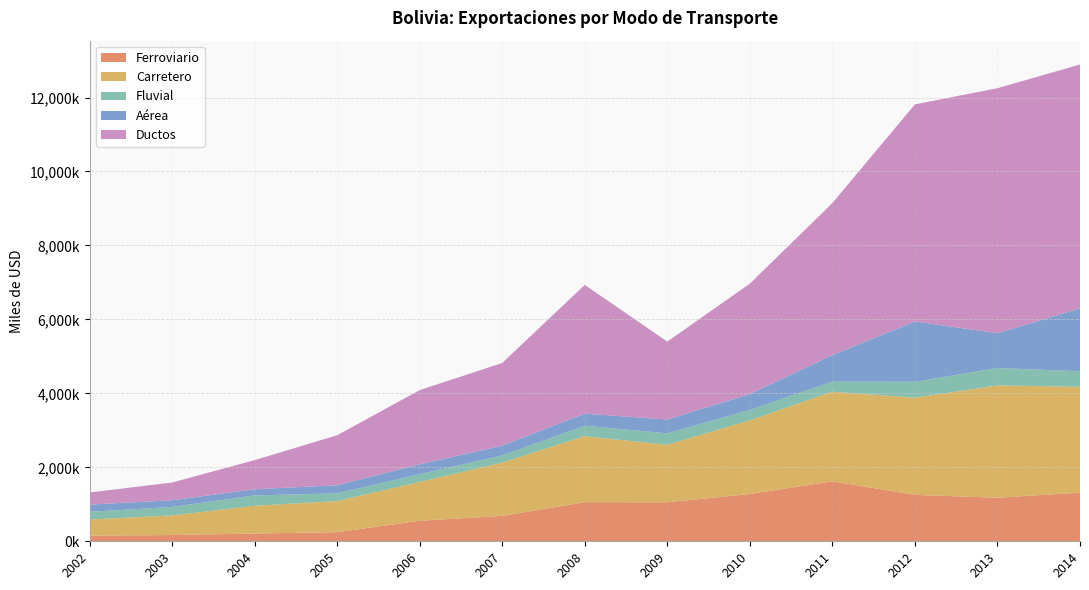

Reading left to right, what are all the values shown in this chart?

Ferroviario: 152979	169279	209643	247040	554672	687058	1056792	1055688	1278937	1622983	1254884	1178225	1316045
Carretero: 435178	529433	750286	841051	1048619	1439913	1784064	1554058	1989695	2421319	2628417	3035952	2860967
Fluvial: 208026	229472	280629	207842	211164	193972	284050	308850	282388	273610	428649	471488	419159
Aérea: 195907	181950	166818	219323	266901	262966	327247	373689	430614	715407	1631676	941129	1700259
Ductos: 327759	479693	787176	1352156	2006974	2237918	3480777	2107290	2984418	4112445	5870952	6624932	6596368